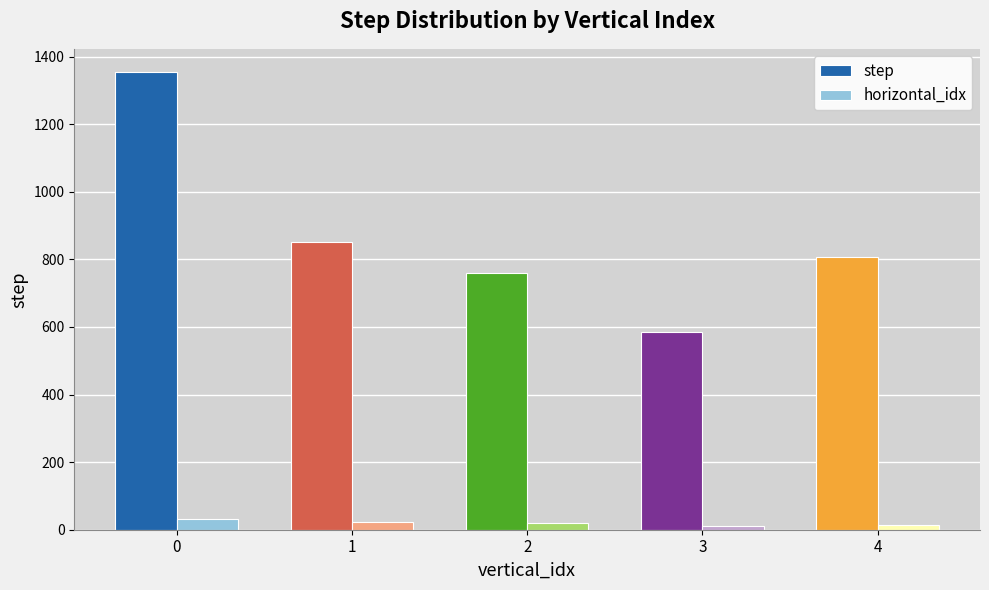

What is the lowest value of the step series?

586